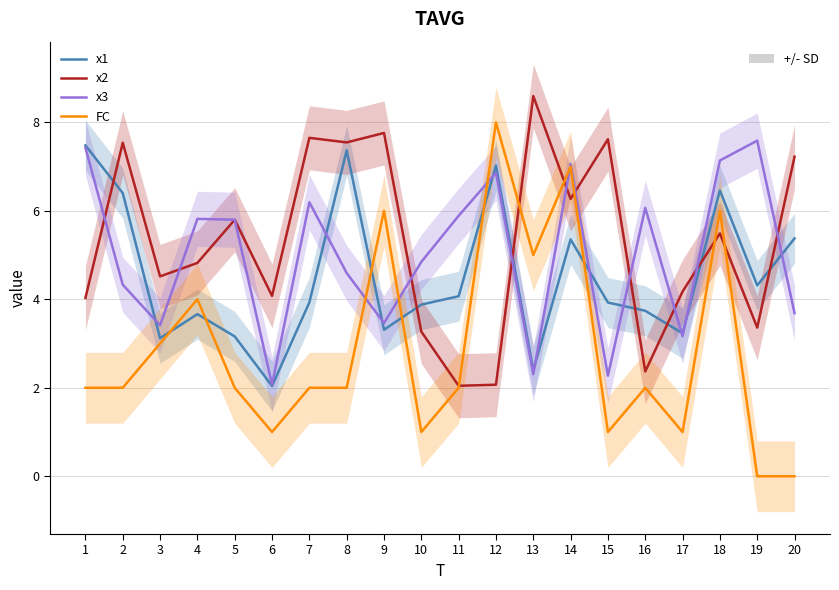

Reading left to right, what are all the values shown in this chart?

x1: 1=7.5	2=6.4	3=3.1	4=3.7	5=3.2	6=2.0	7=3.9	8=7.4	9=3.3	10=3.9	11=4.1	12=7.0	13=2.4	14=5.4	15=3.9	16=3.7	17=3.2	18=6.5	19=4.3	20=5.4
x2: 1=4.0	2=7.5	3=4.5	4=4.8	5=5.8	6=4.1	7=7.7	8=7.5	9=7.8	10=3.3	11=2.0	12=2.1	13=8.6	14=6.3	15=7.6	16=2.4	17=4.2	18=5.5	19=3.4	20=7.2
x3: 1=7.4	2=4.3	3=3.4	4=5.8	5=5.8	6=2.1	7=6.2	8=4.6	9=3.5	10=4.8	11=5.9	12=6.9	13=2.3	14=7.1	15=2.3	16=6.1	17=3.2	18=7.1	19=7.6	20=3.7
FC: 1=2.0	2=2.0	3=3.0	4=4.0	5=2.0	6=1.0	7=2.0	8=2.0	9=6.0	10=1.0	11=2.0	12=8.0	13=5.0	14=7.0	15=1.0	16=2.0	17=1.0	18=6.0	19=0.0	20=0.0